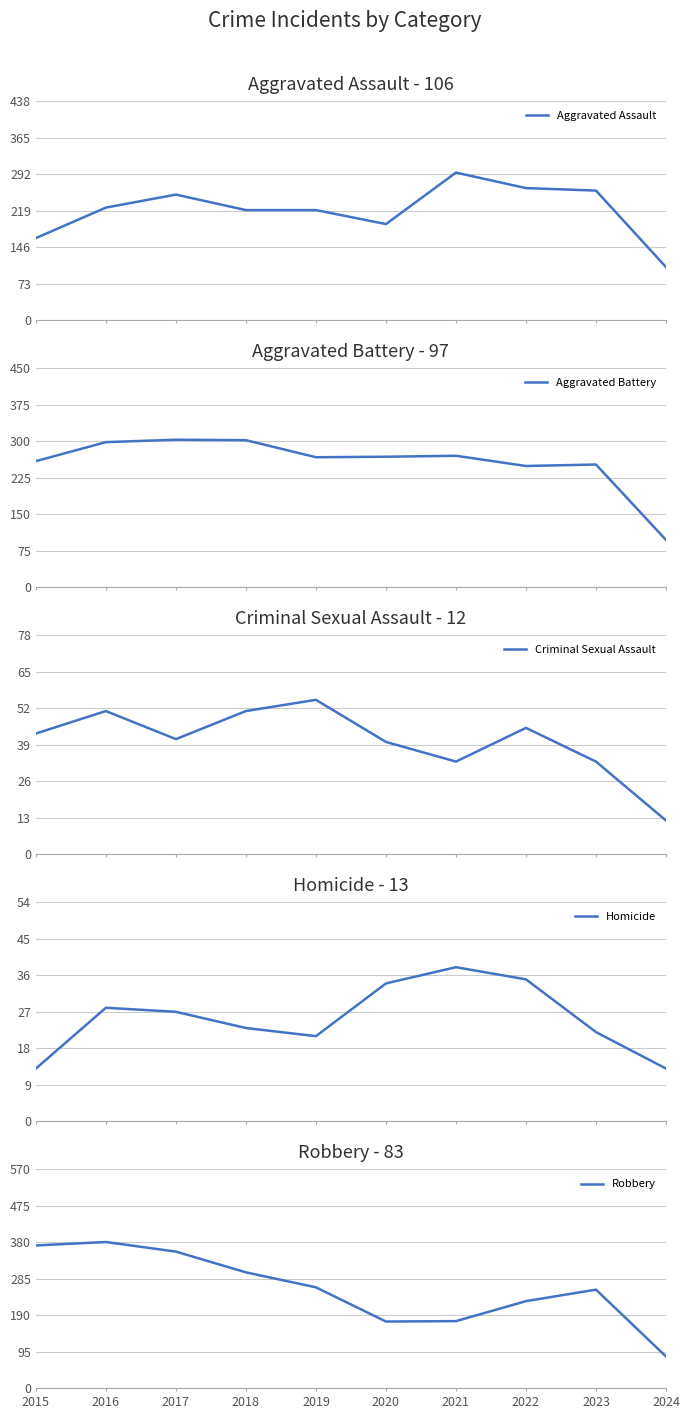

What are all the series names shown in the legend?

Aggravated Assault, Aggravated Battery, Criminal Sexual Assault, Homicide, Robbery